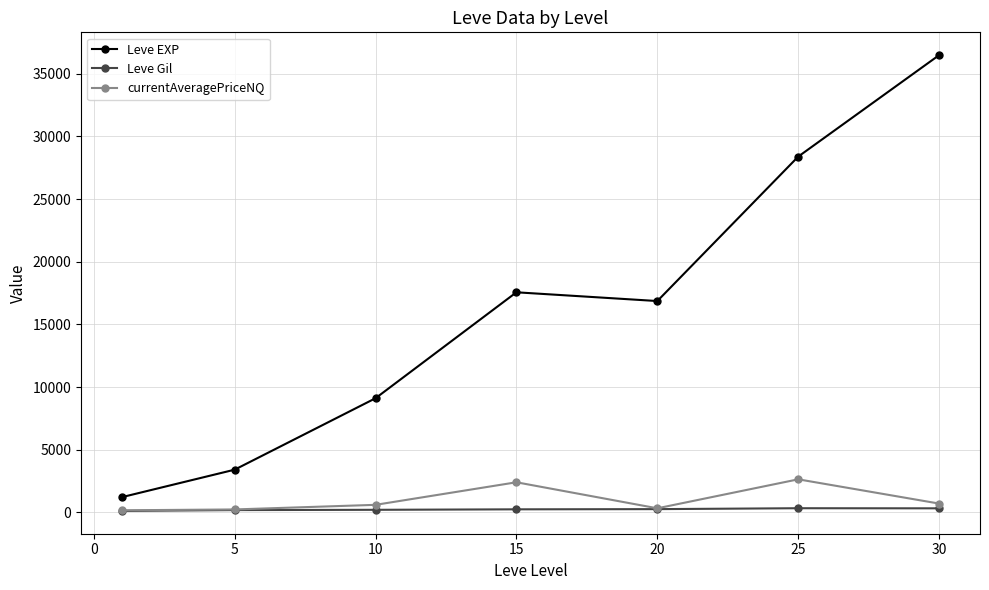

Which series has the largest range (max minus min)?

Leve EXP